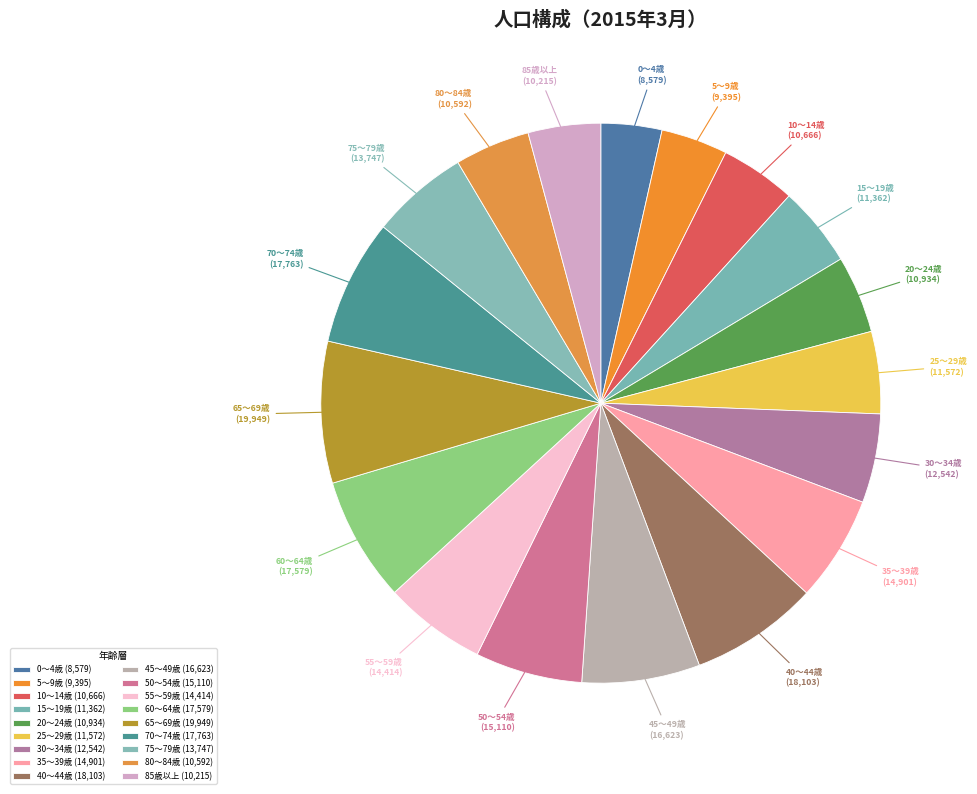

How many segments does this pie chart have?

18